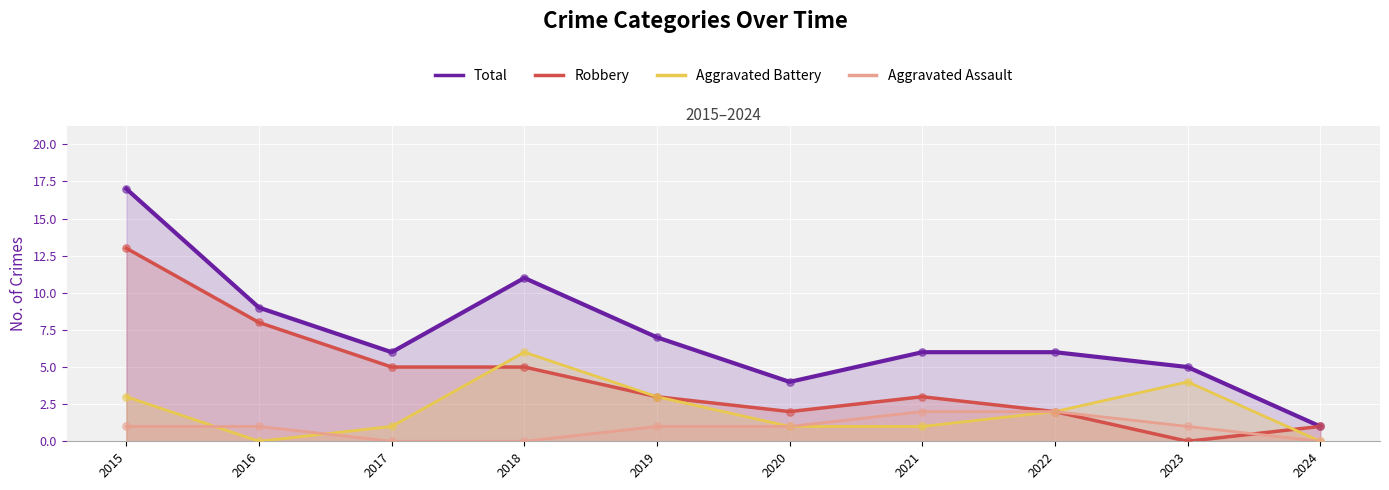

Which series has the largest total across all categories?

Total